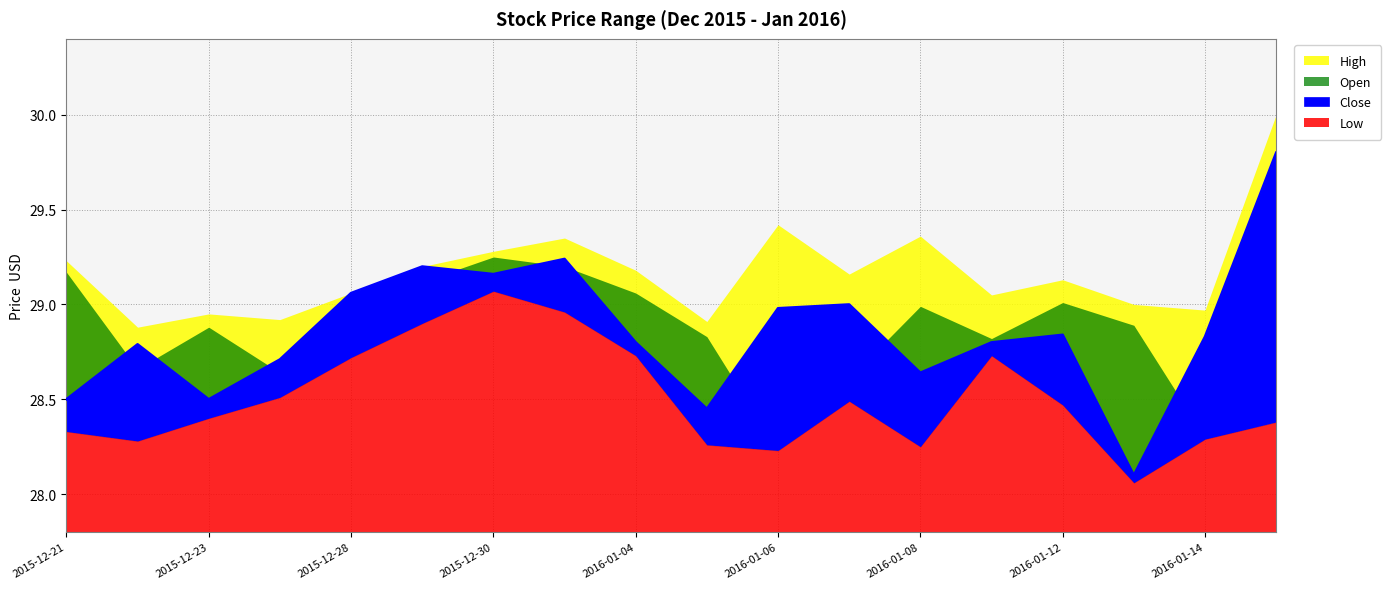

How many data points does each series have?

18